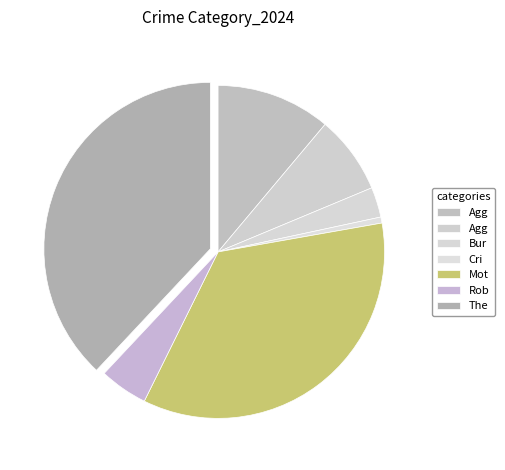

How many segments does this pie chart have?

7